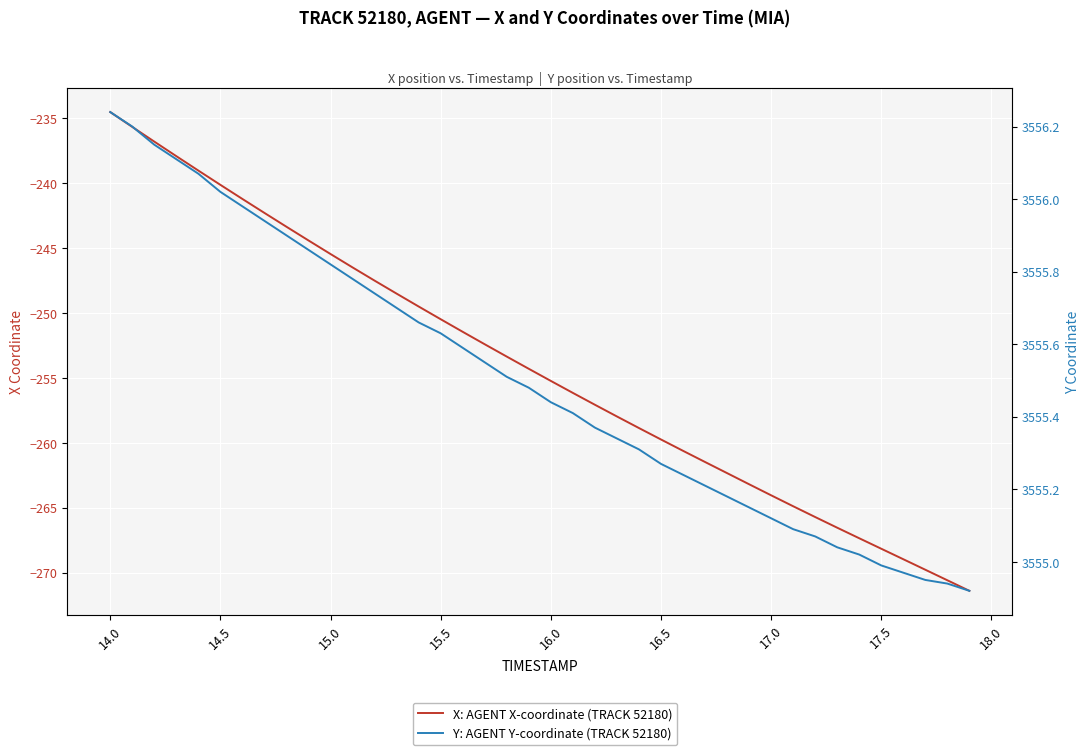

How many lines are shown in the chart?

2